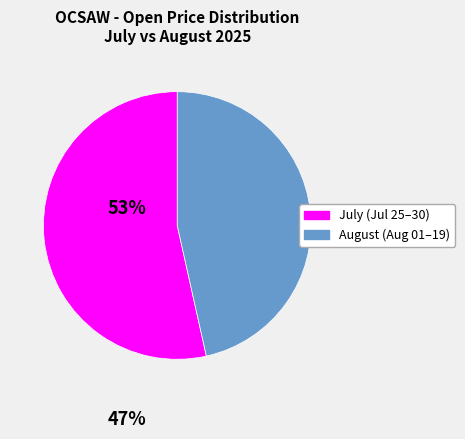

Is there a majority slice in this chart?

Yes